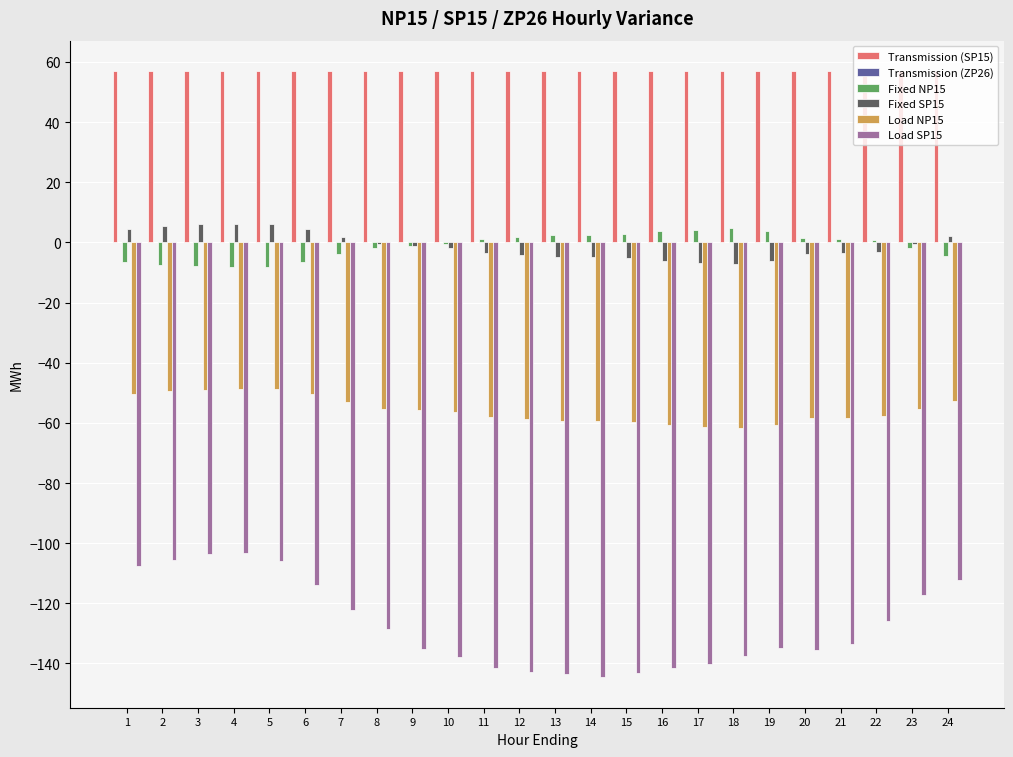

Is the value of Load NP15 at 15 greater than the value of Fixed SP15 at 11?

No